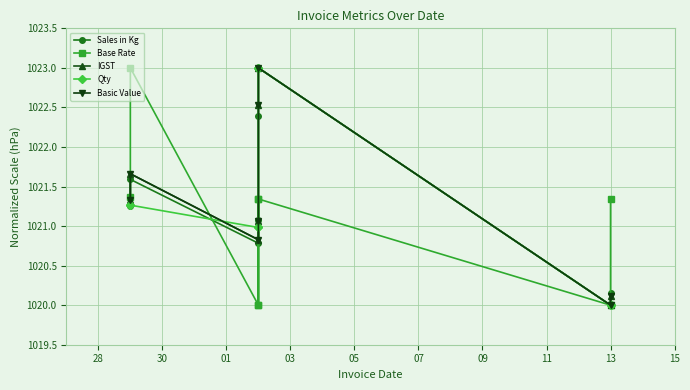

What is the average value of the Basic Value series?

1021.3